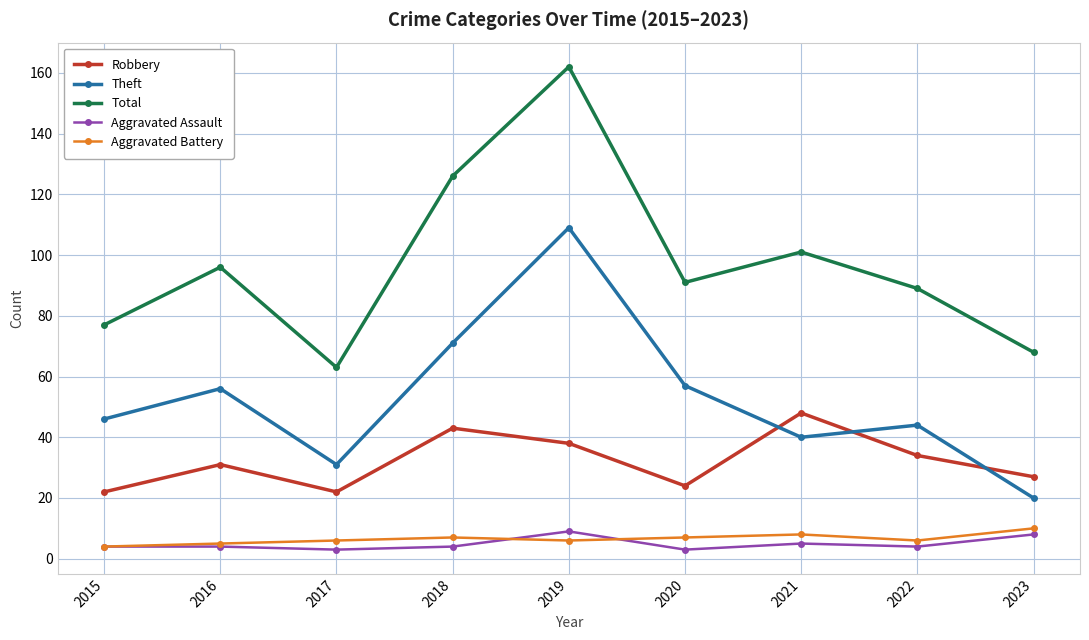

True or false: Aggravated Assault and Total intersect in this chart.

False